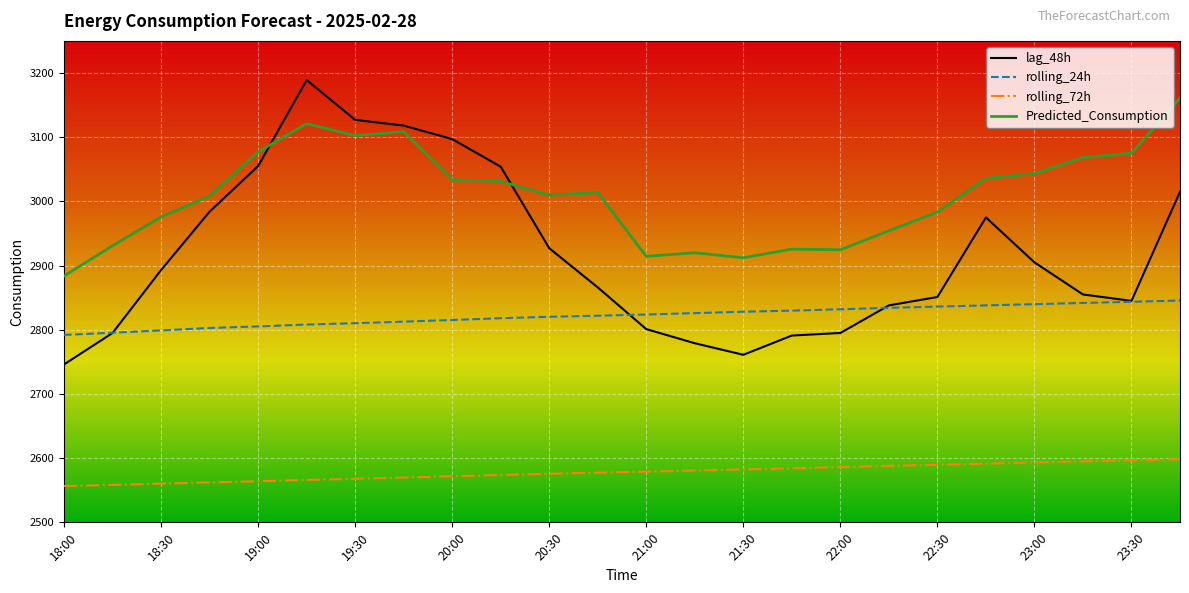

True or false: rolling_72h and rolling_24h cross at least once.

False